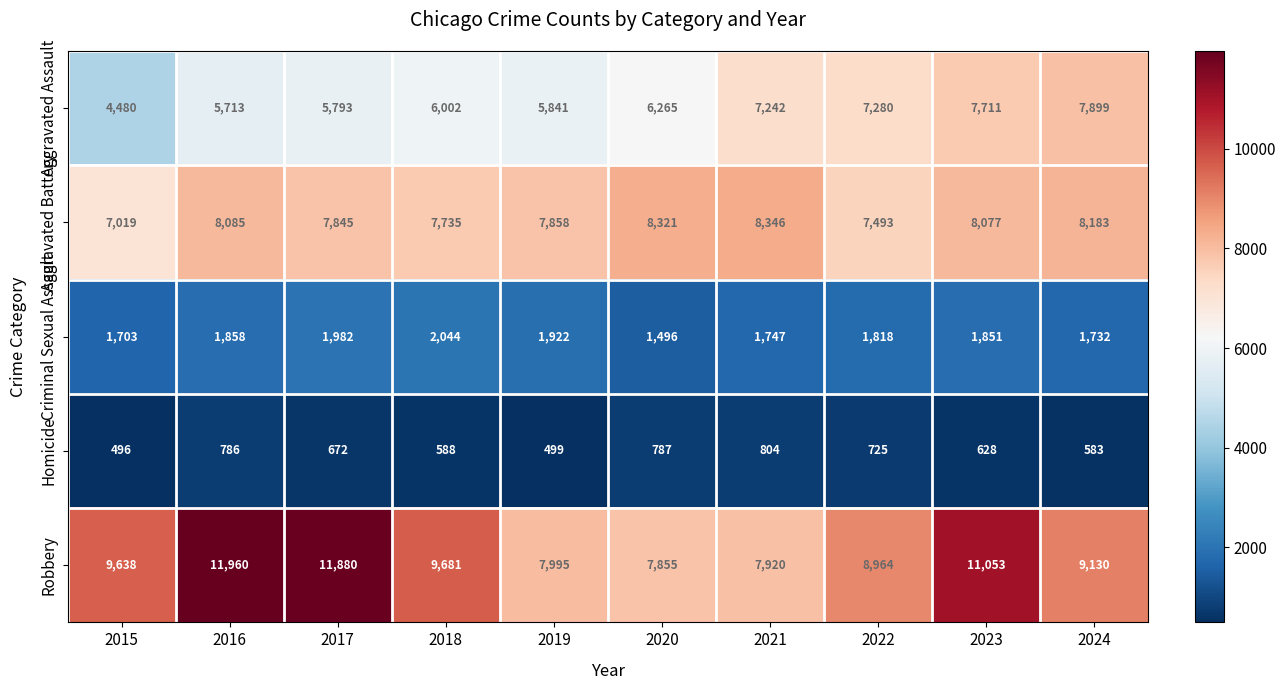

At which label is Criminal Sexual Assault closest to 1770?

2021